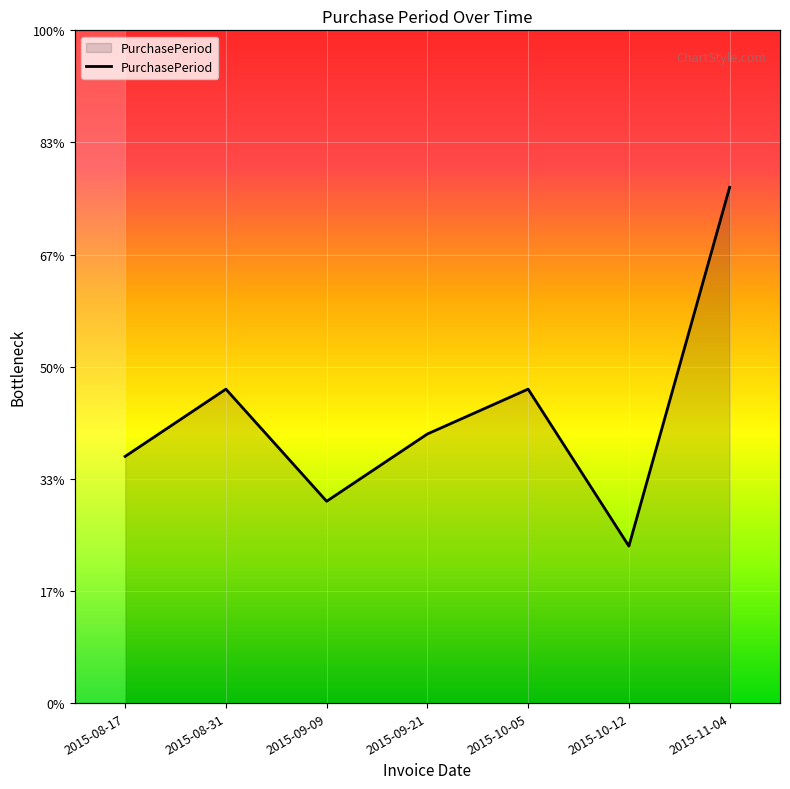

Is it true that the value at 2015-09-09 is 12?

False